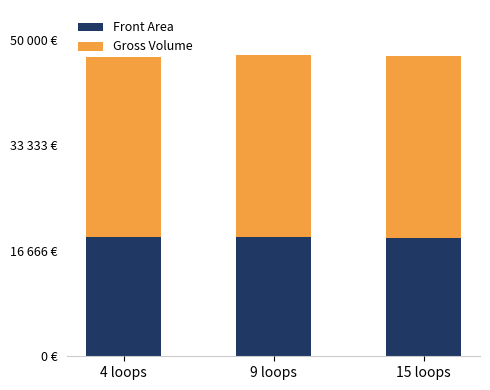

True or false: Front Area has a value of 18781.8 at 4 loops.

True